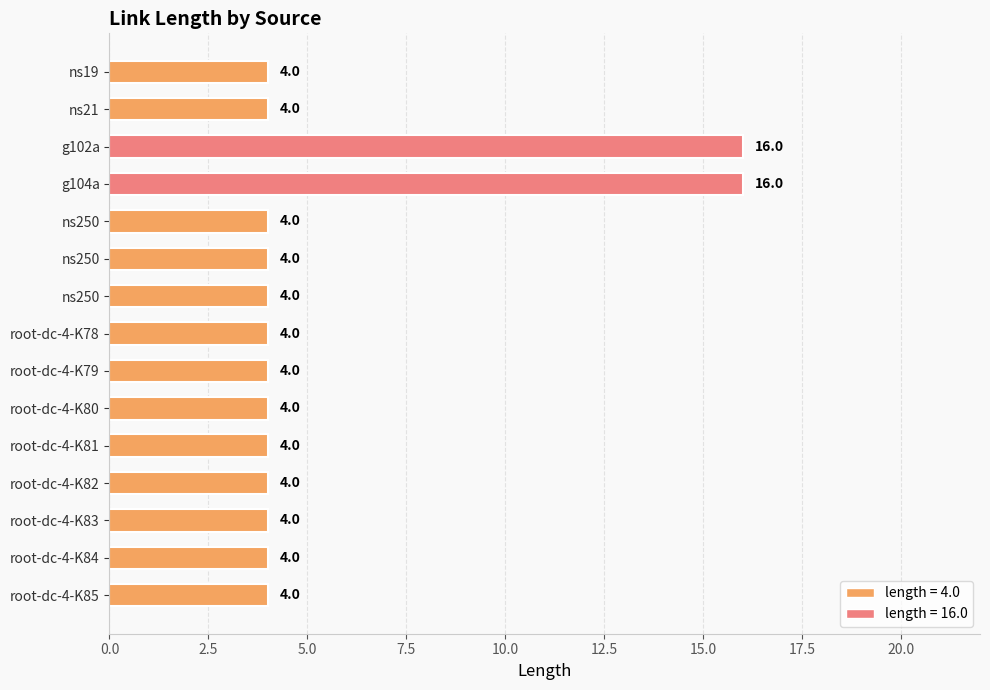

How many data points does each series have?

15